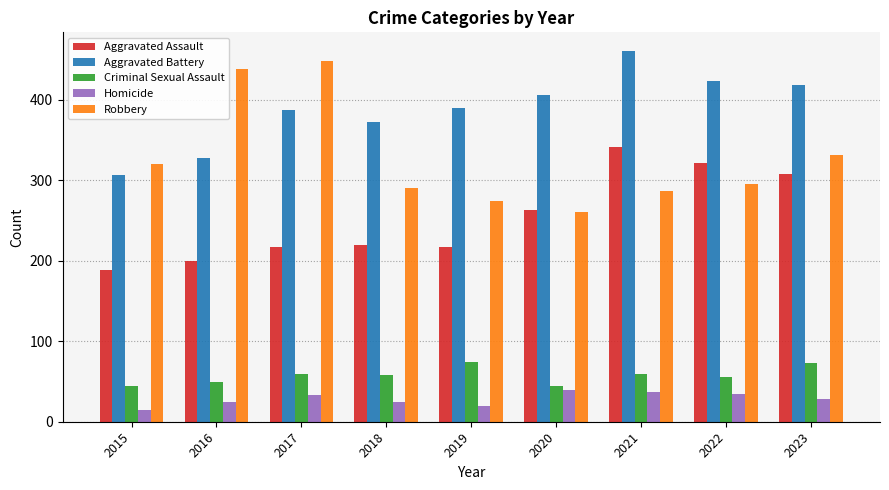

What is the smallest value displayed?

15